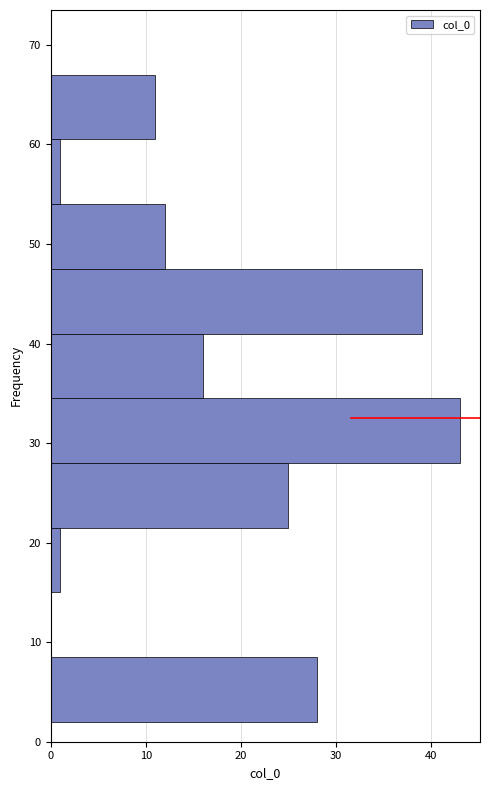

Which range on the y-axis has the longest bar?

28.0 to 34.5